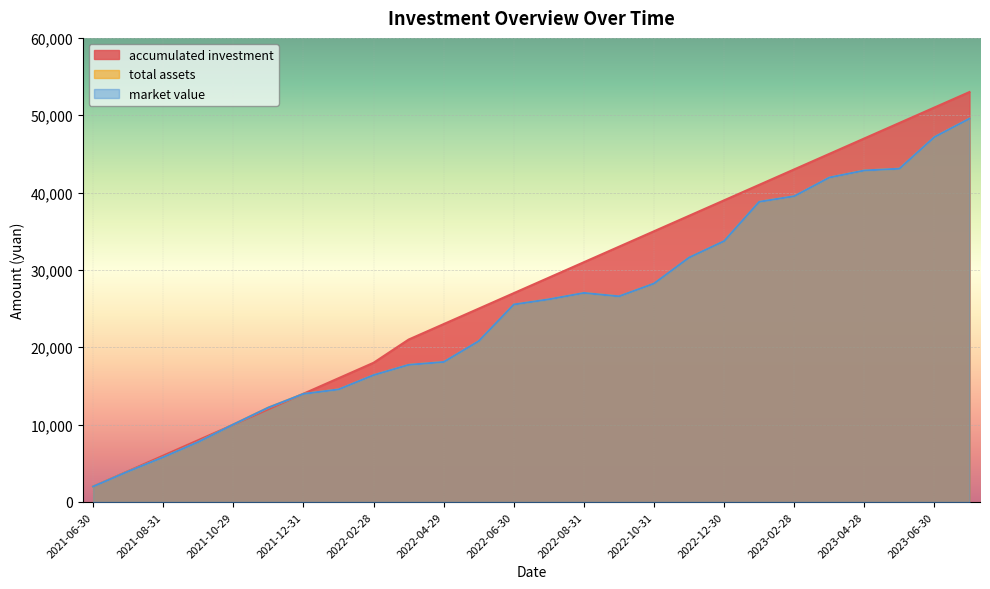

Which has a higher value, 2023-05-31 or 2022-11-30?

2023-05-31